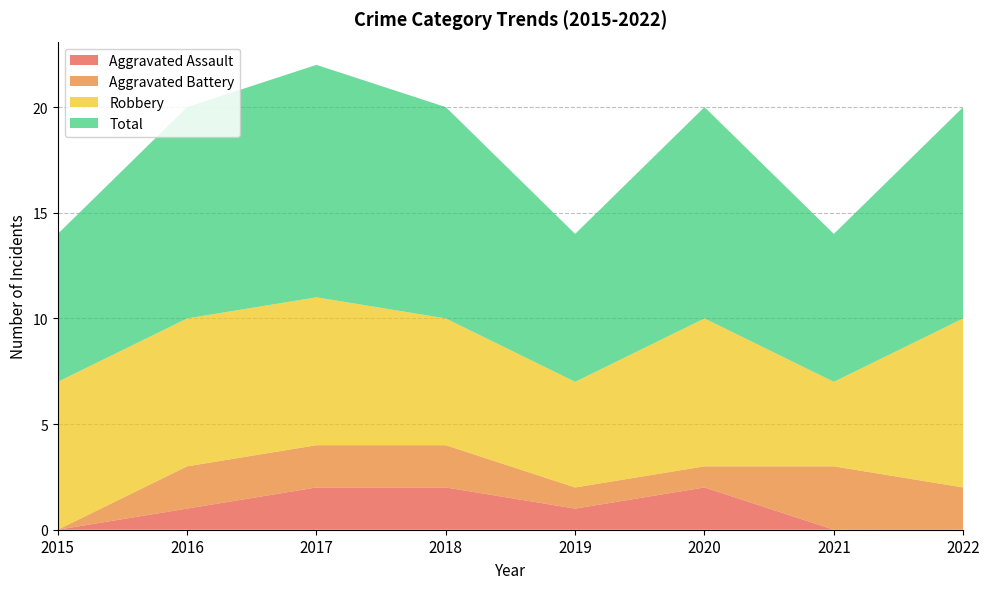

Reading left to right, extract all data points from this chart.

Aggravated Assault: 0	1	2	2	1	2	0	0
Aggravated Battery: 0	2	2	2	1	1	3	2
Robbery: 7	7	7	6	5	7	4	8
Total: 7	10	11	10	7	10	7	10